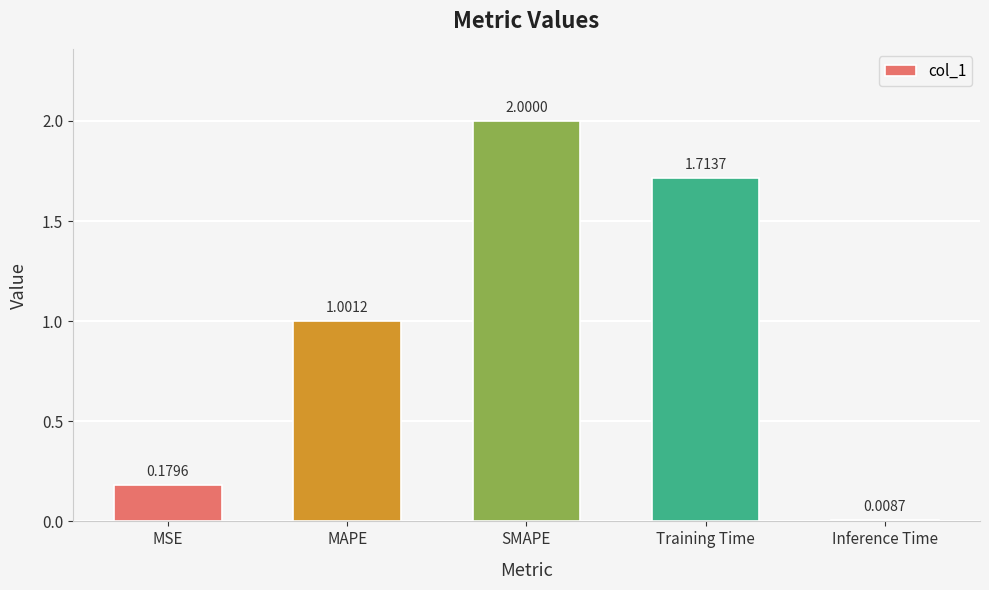

Which category has the highest value across all series?

SMAPE